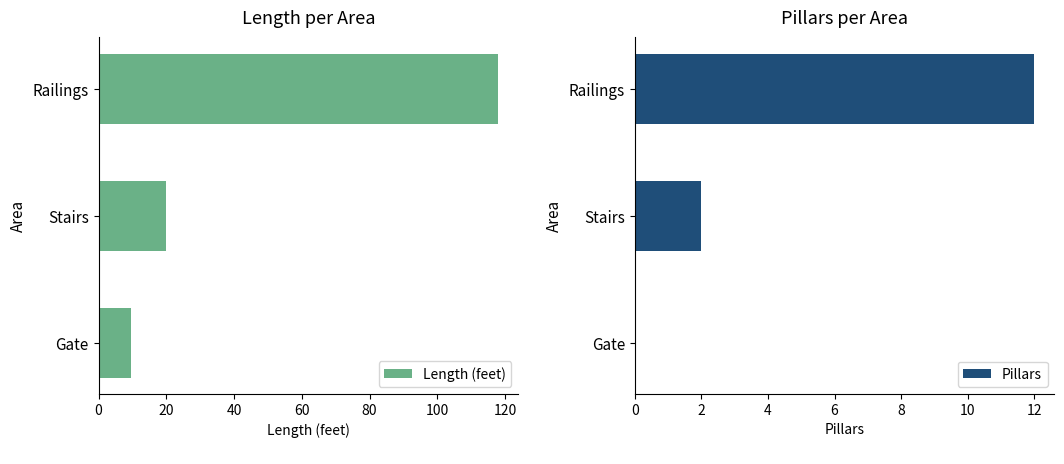

What is the sum of all Pillars values?

14